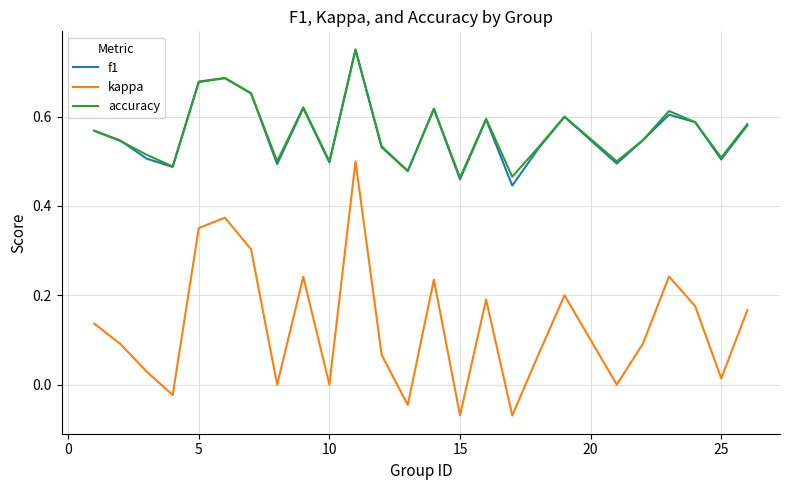

True or false: accuracy and kappa intersect in this chart.

False